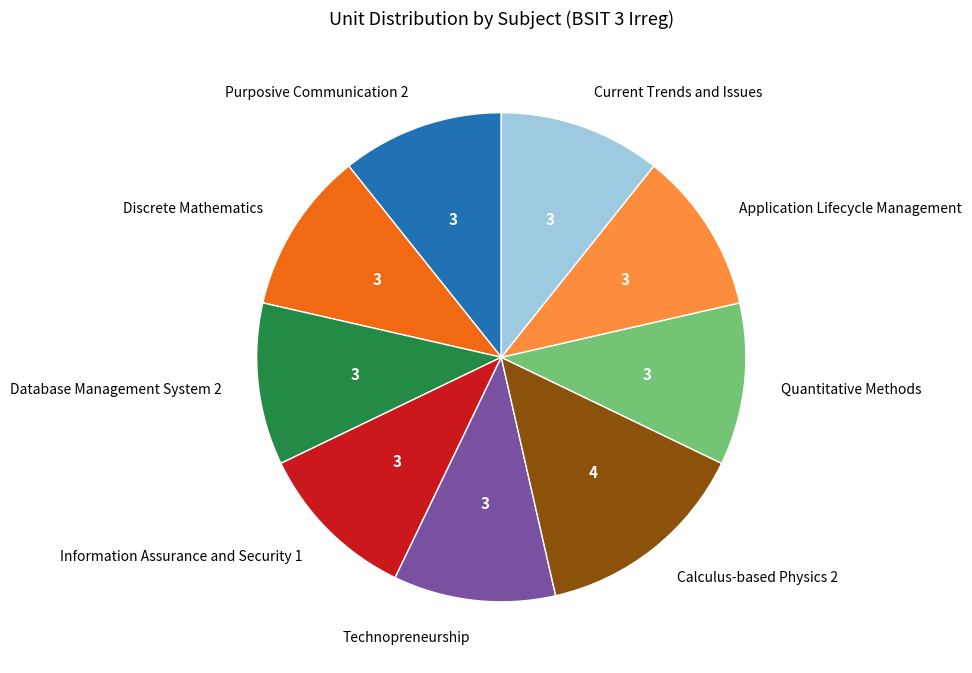

Does any single category account for the majority?

No